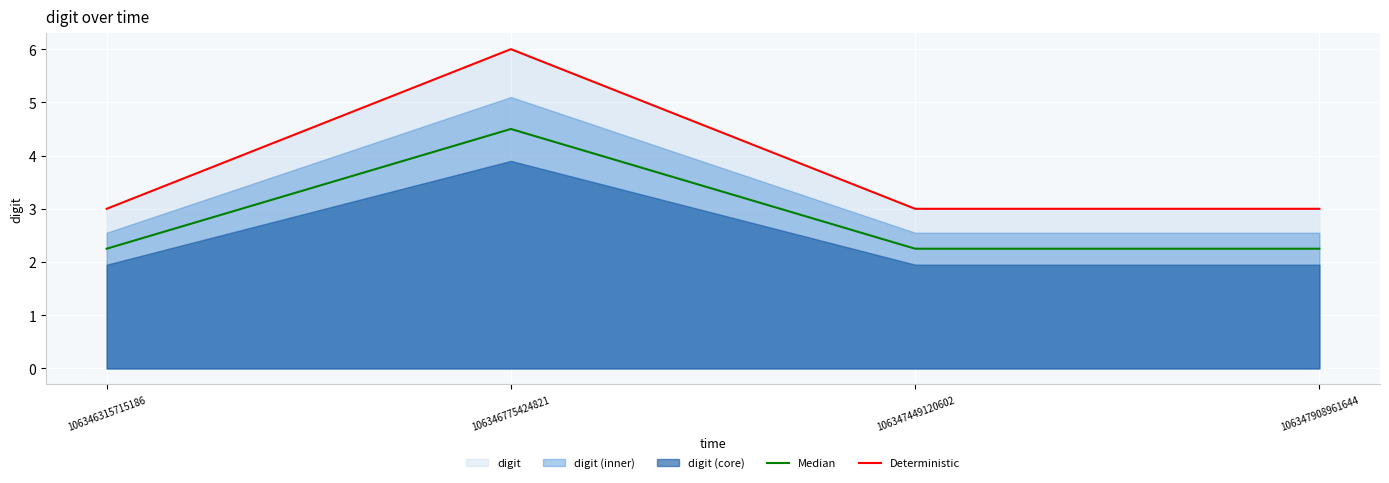

Reading left to right, list all the values displayed in this chart.

Median: 106346315715186=2.2	106346775424821=4.5	106347449120602=2.2	106347908961644=2.2
Deterministic: 106346315715186=3.0	106346775424821=6.0	106347449120602=3.0	106347908961644=3.0